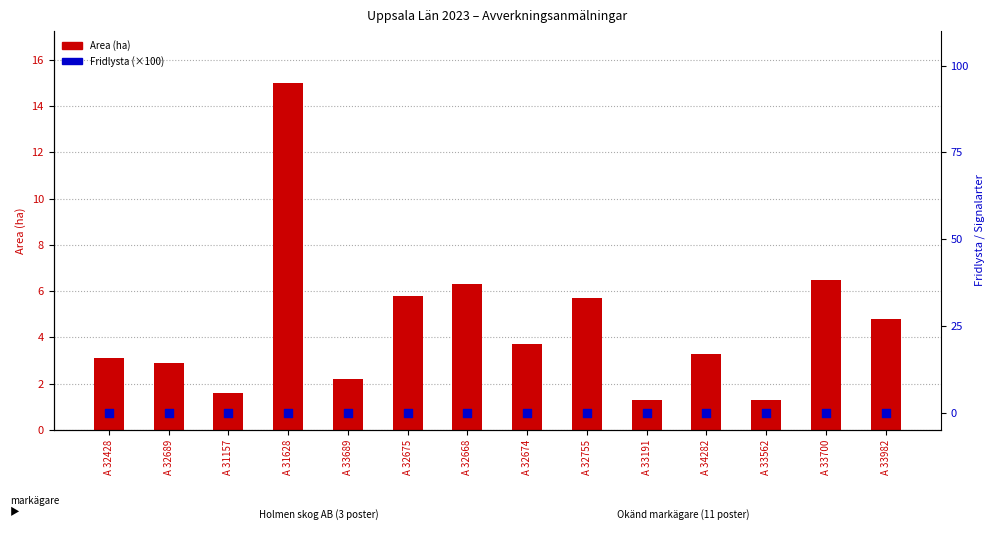

Which series has the largest Y range (max minus min)?

Area (ha)